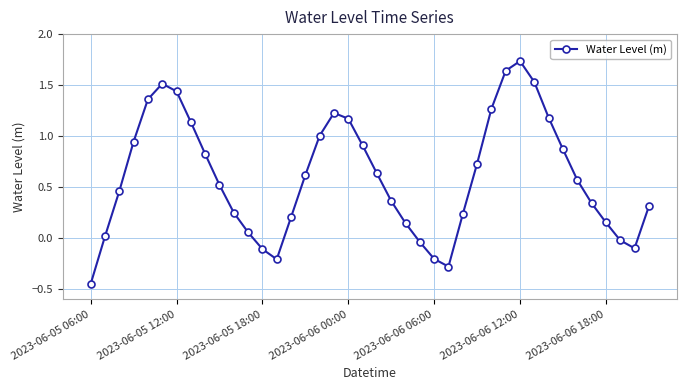

What is the difference between the maximum and minimum values?

2.2